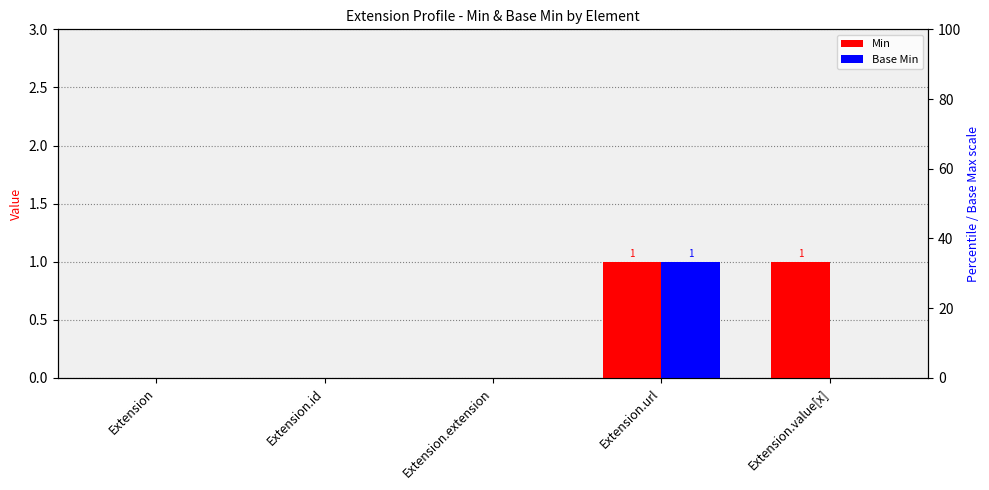

What is the total value across all series at Extension.url?

2